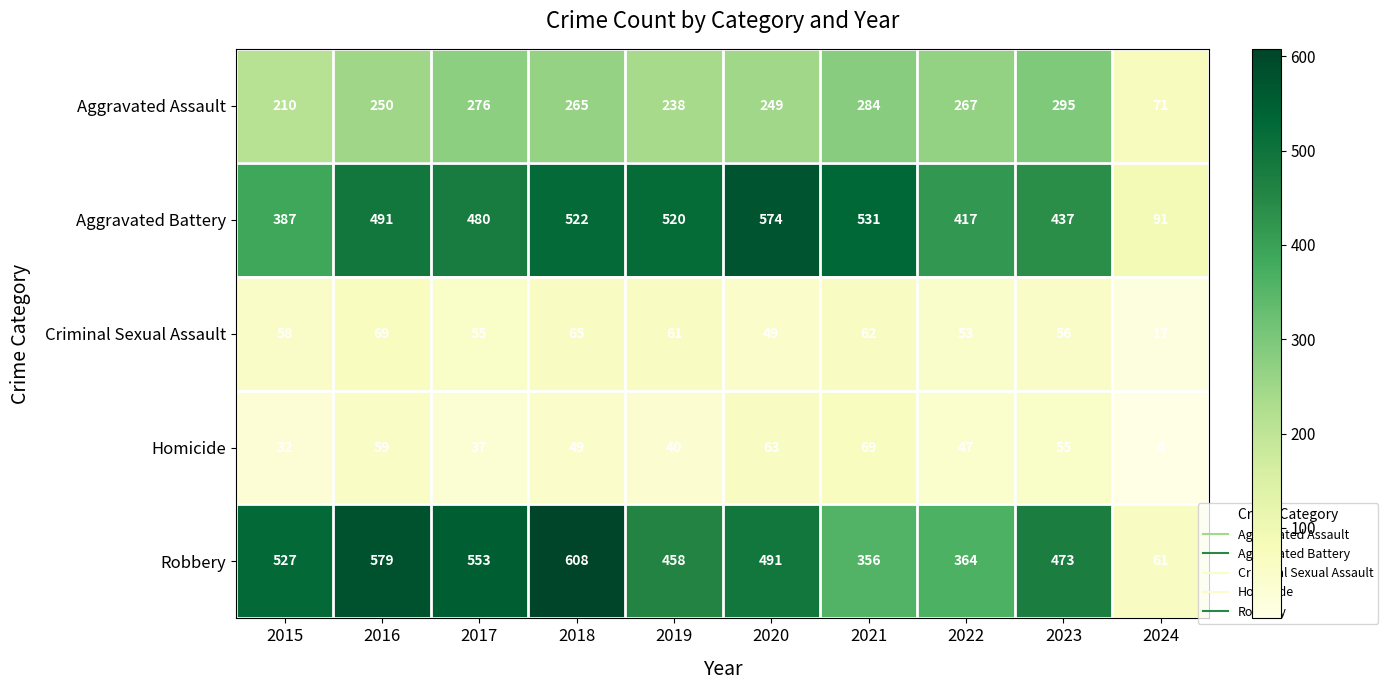

Which series has the widest spread of values?

Robbery